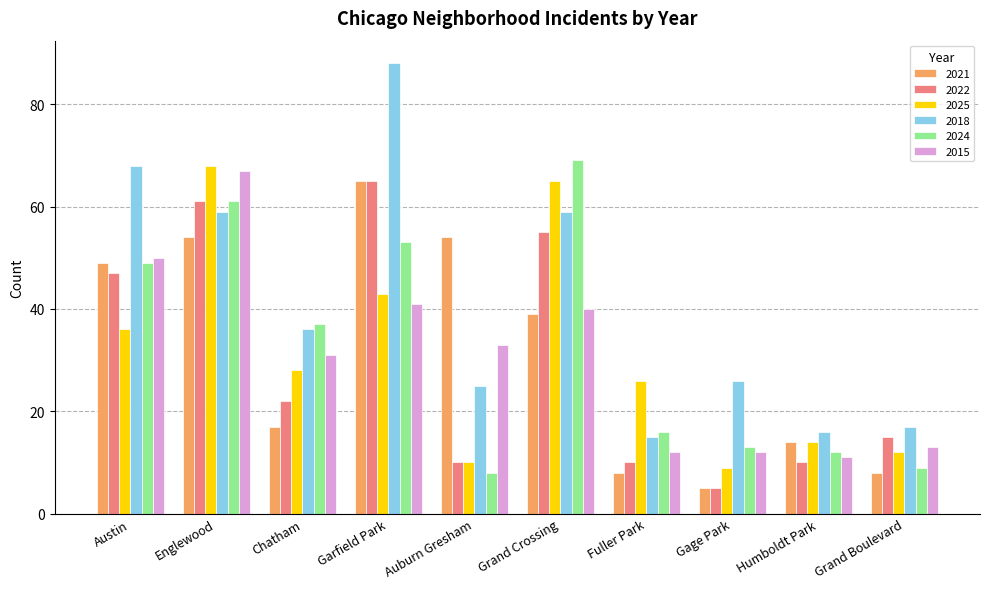

What position from the left is Humboldt Park?

9